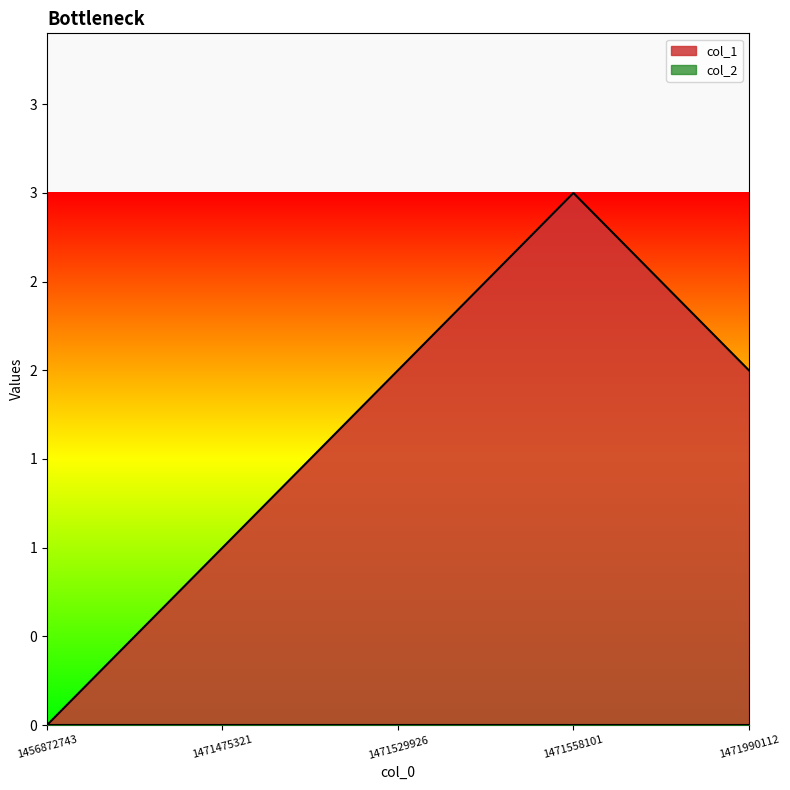

True or false: the data shows 3 at 1471990112.

False